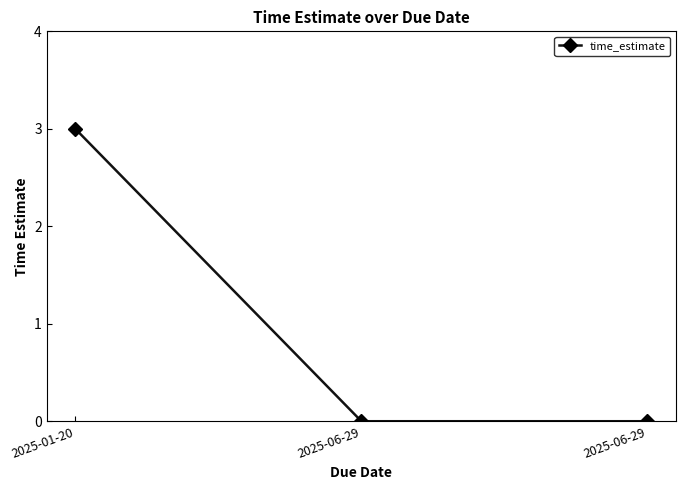

Which label corresponds to the largest value in the chart?

2025-01-20